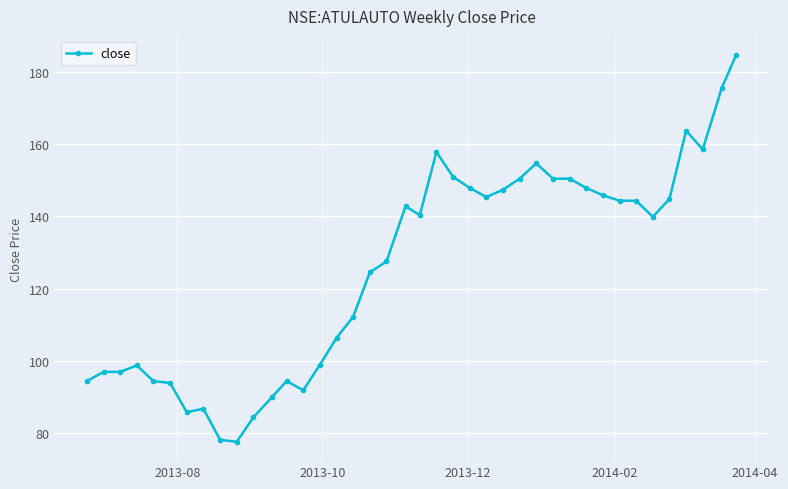

What is the value of the 40th point from the left?

184.7